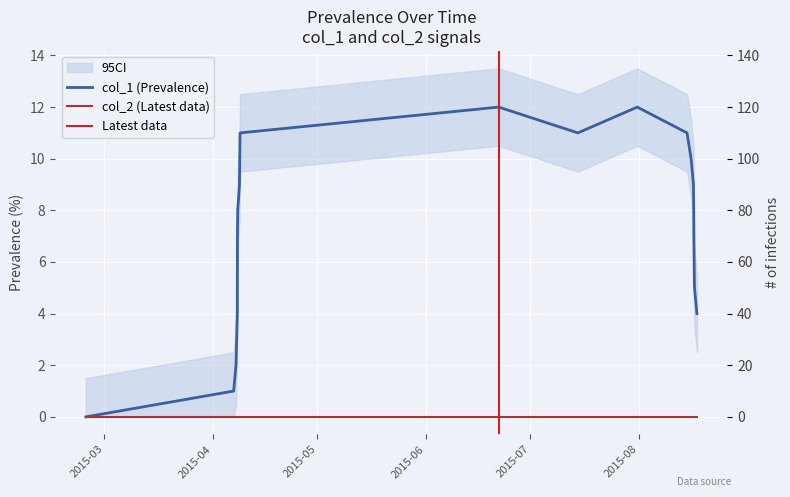

What is the value of the 18th point from the left?

4